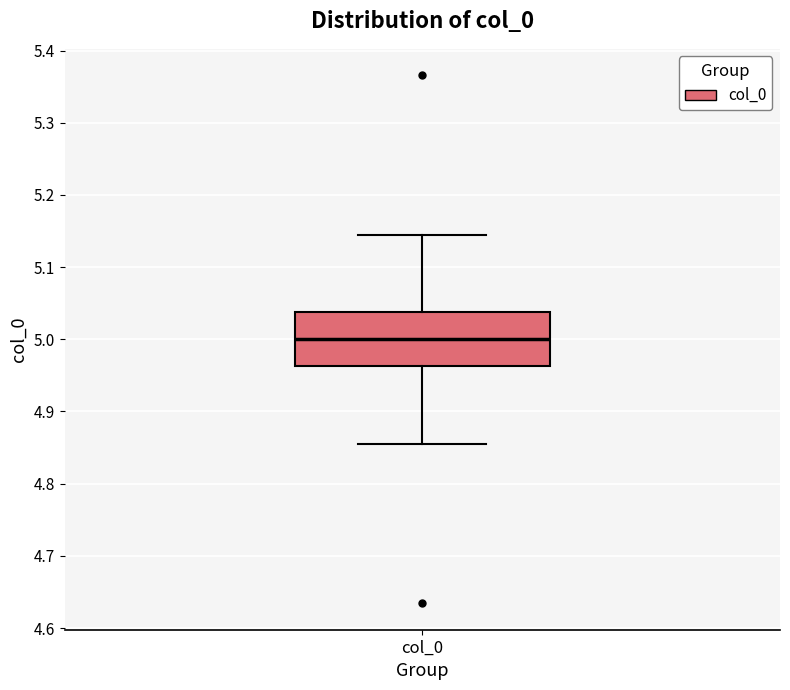

Where is the upper edge of the box for col_0 on the y-axis? The values are not printed on the chart, so give them approximately, as read against the axis.

5.04